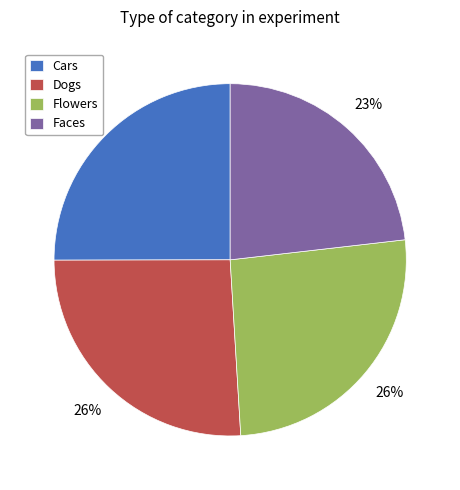

True or false: Dogs accounts for 36% of the total.

False